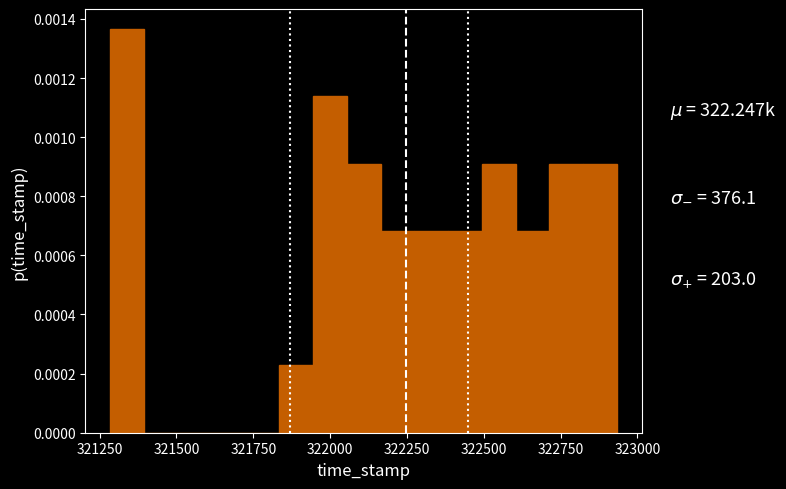

Read against the x-axis, roughly where is the centre of the tallest bar?

321350